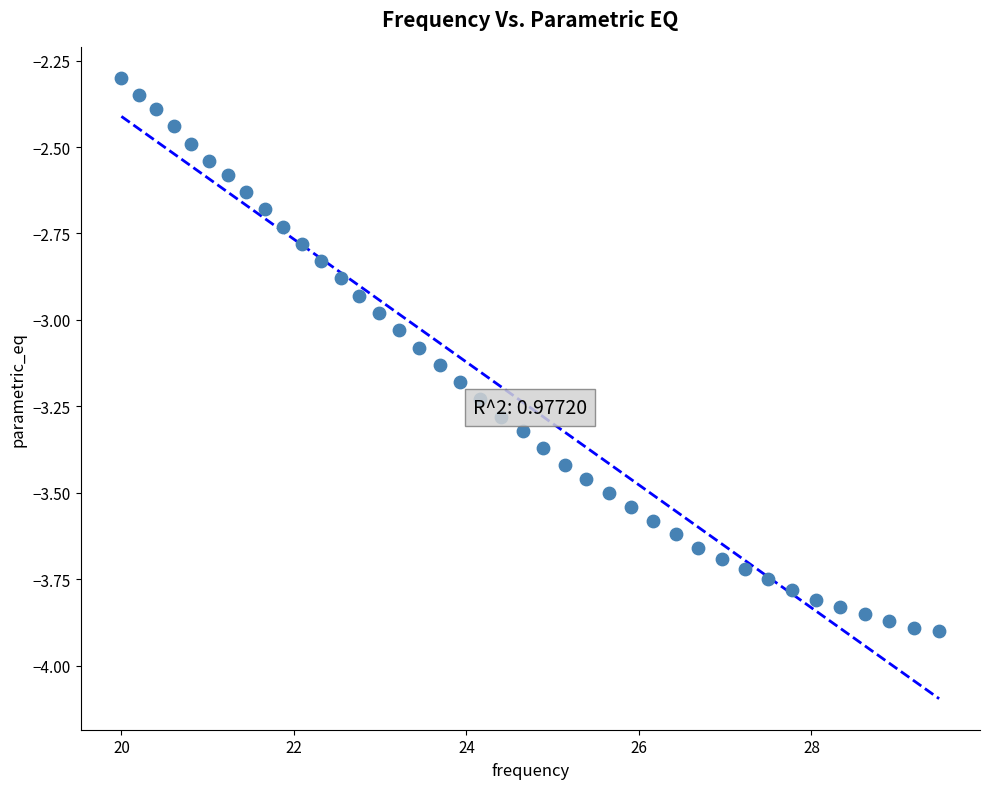

What is the range of Y values (max minus min)?

1.6